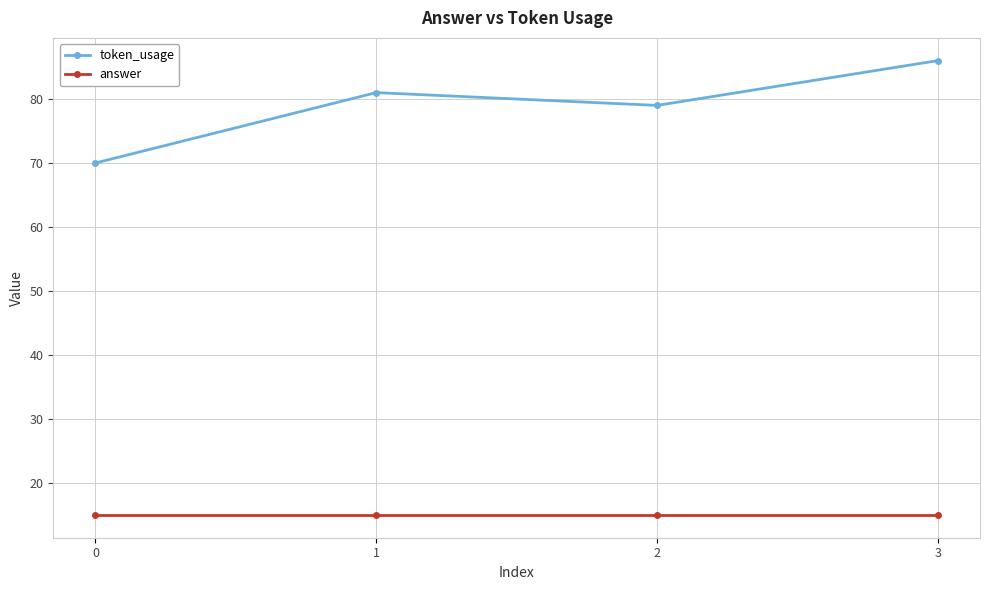

What is the value of the answer point at the 1st from the left?

15